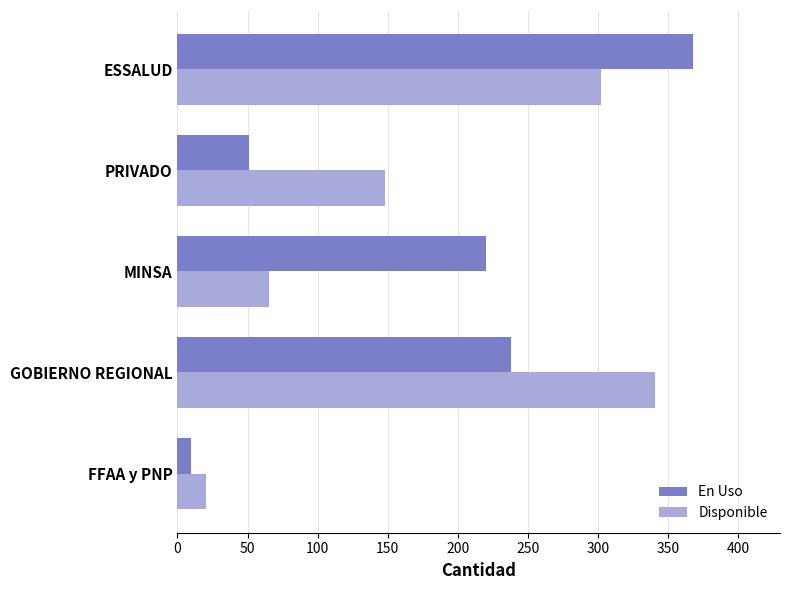

What is the difference between the maximum and second lowest values in the Disponible series?

276